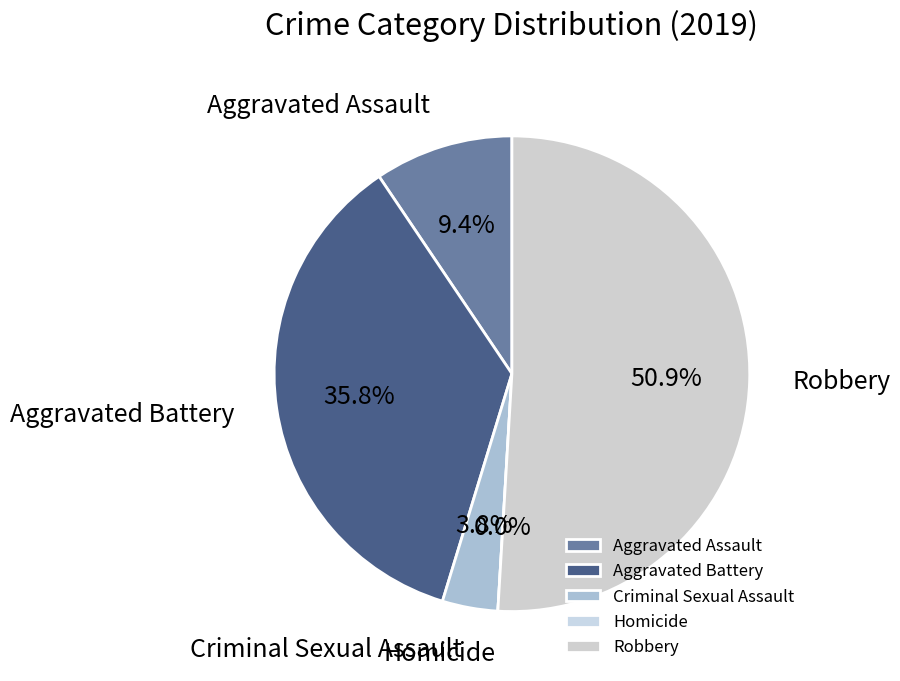

Count the number of slices in the pie.

5